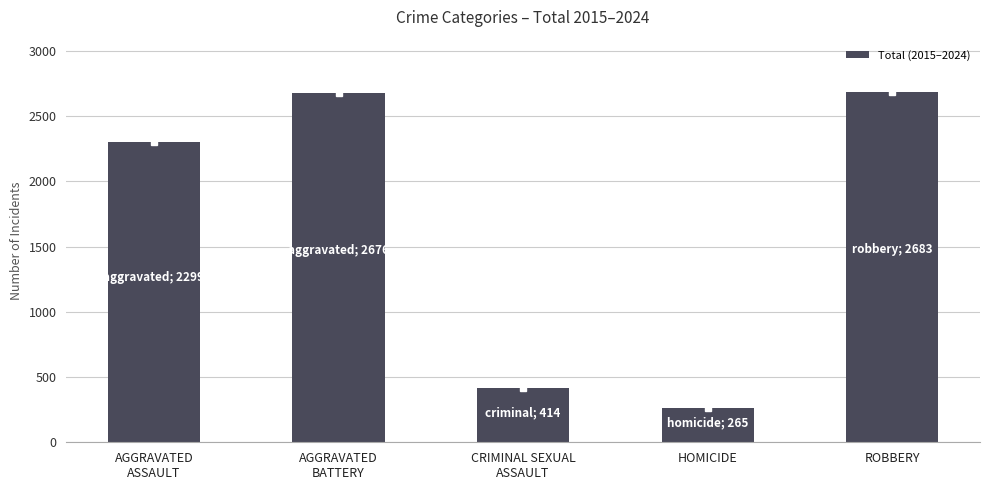

What is the average value?

1667